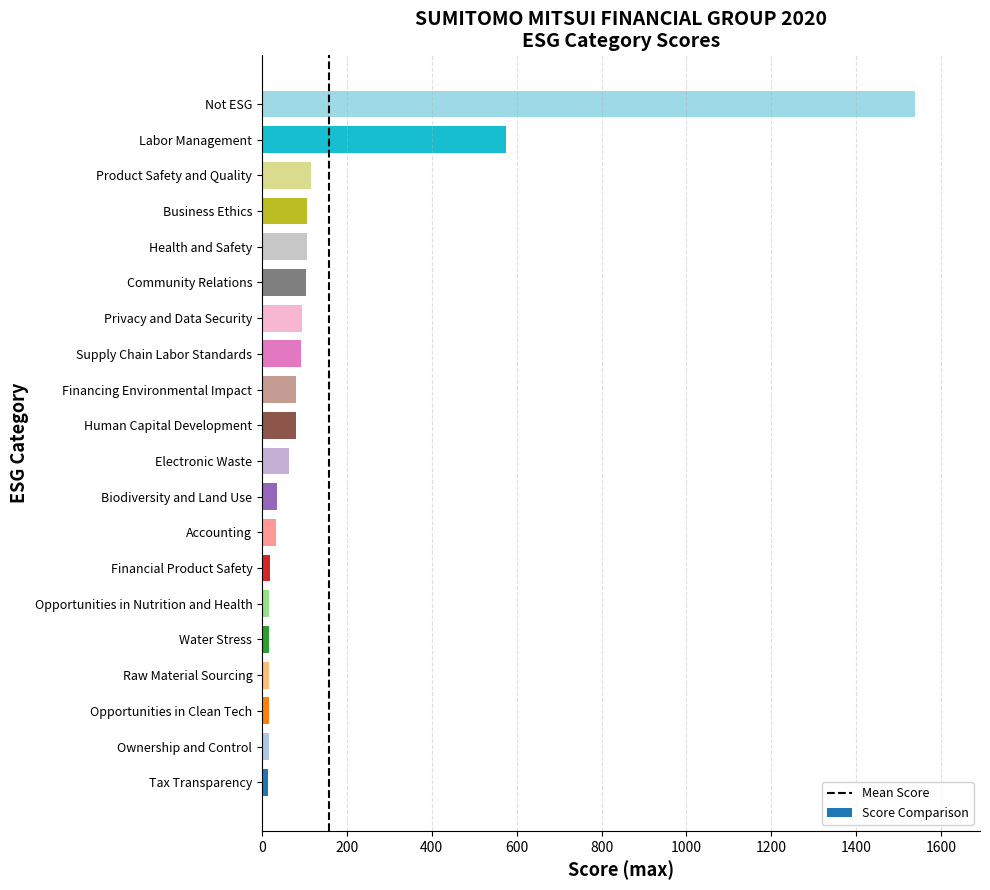

Between Financial Product Safety and Privacy and Data Security, which is larger?

Privacy and Data Security